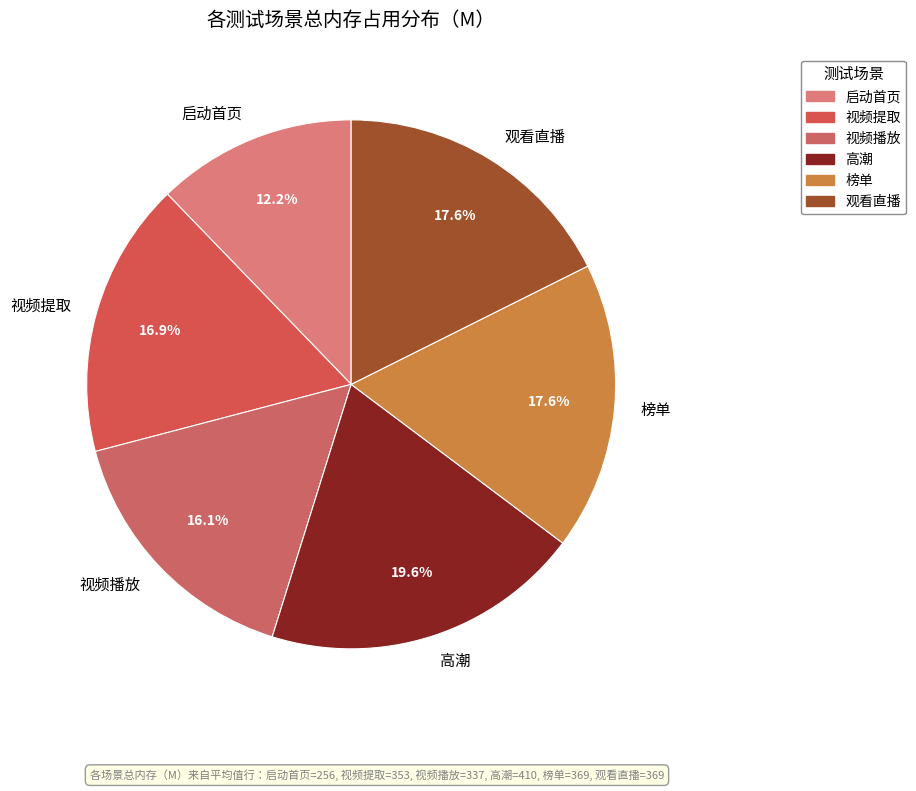

How many slices are in this pie chart?

6